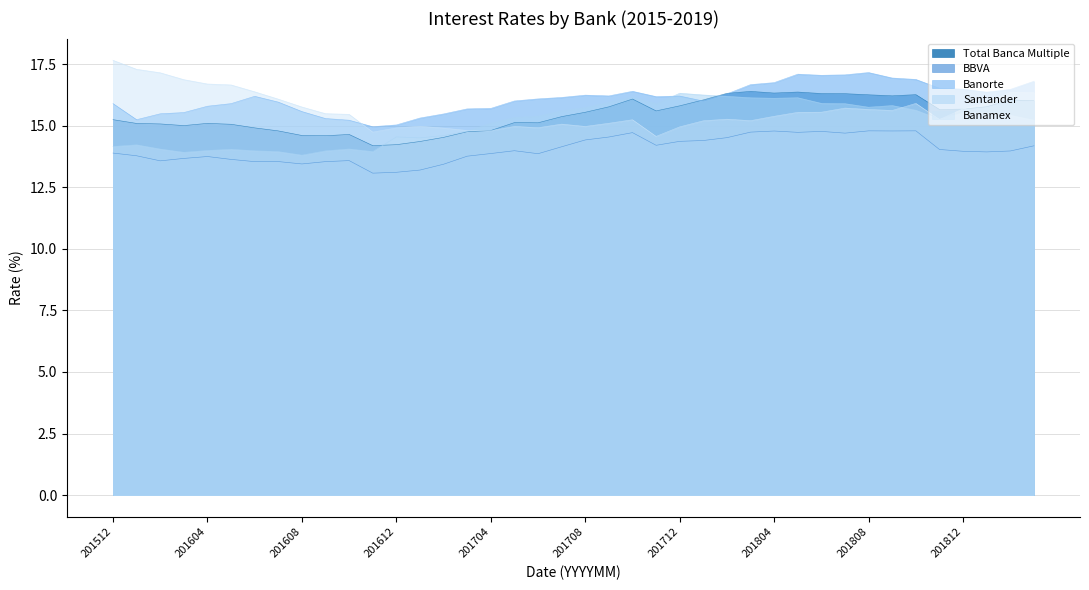

What is the average value of the Total Banca Multiple series?

15.4